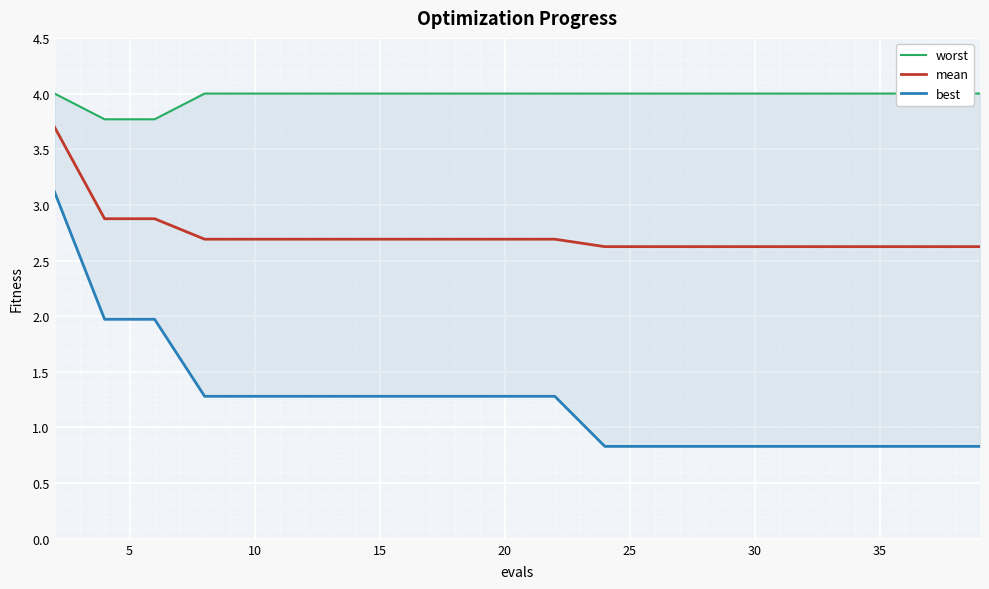

What is the highest value of the mean series?

3.7